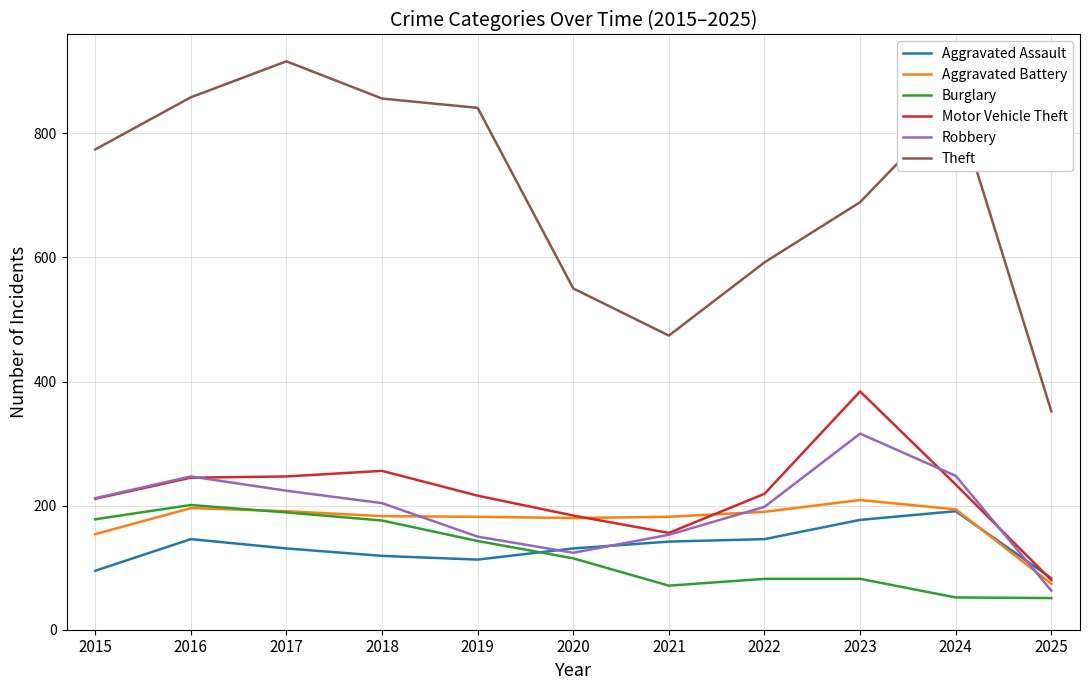

The Motor Vehicle Theft series shows 56 at 2021. True or false?

False